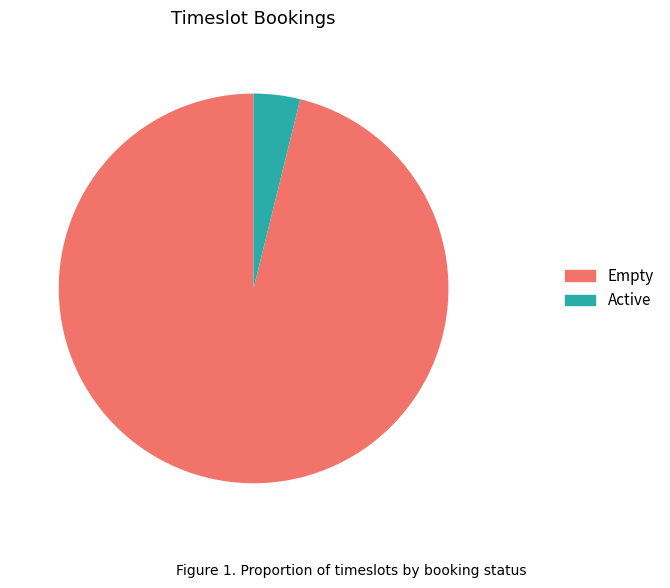

What is the smallest slice in the pie chart?

Active